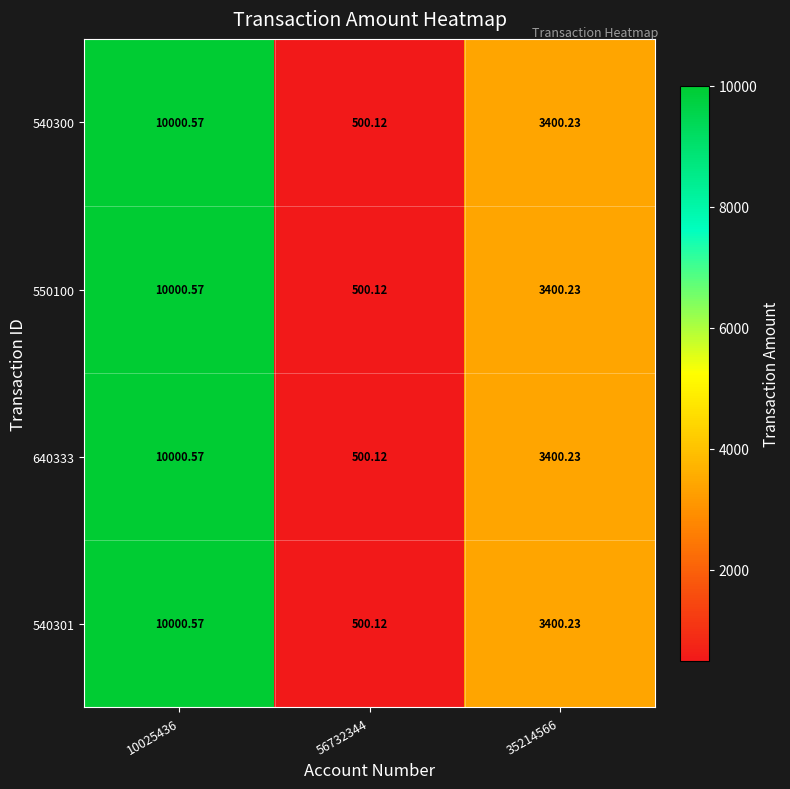

At which category is the sum across all series the highest?

10025436